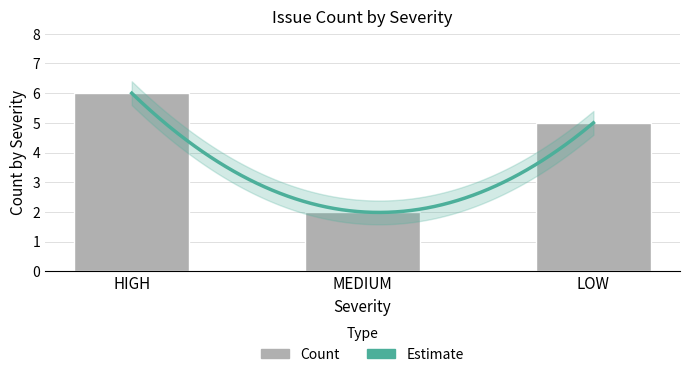

Between MEDIUM and LOW, which is larger?

LOW